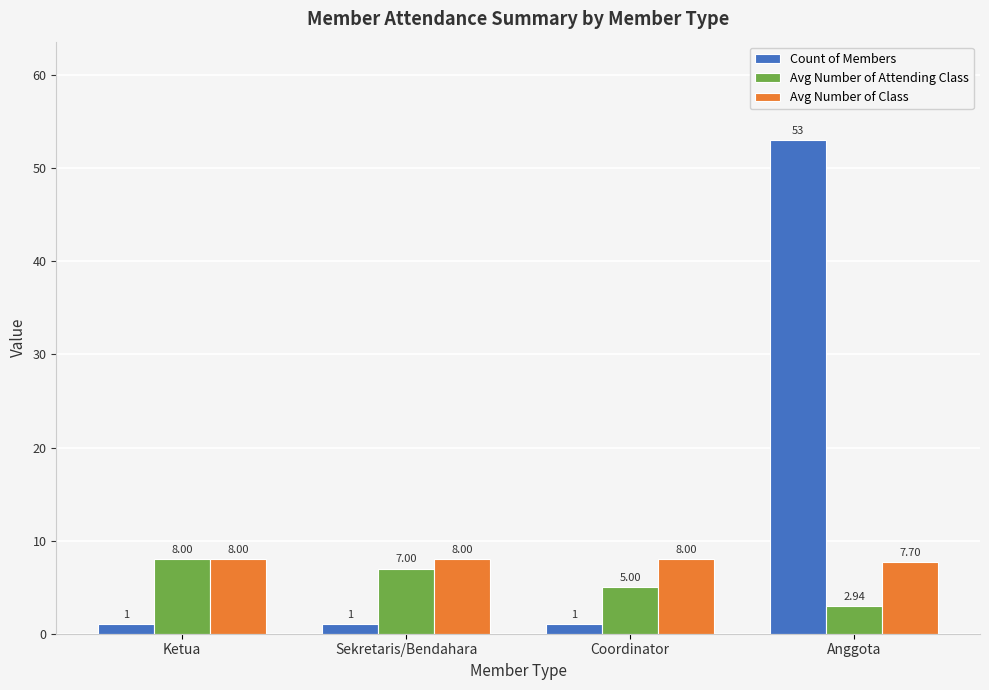

What is the sum of all Count of Members values?

56.0